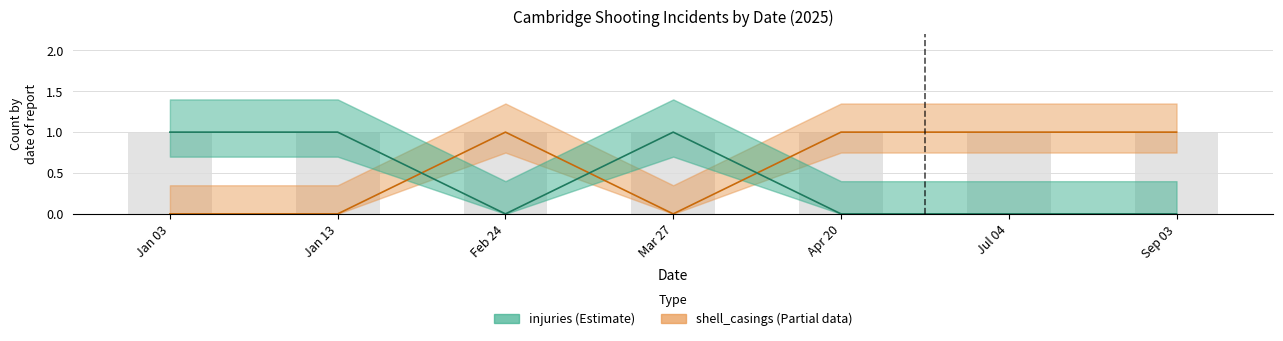

Between Sep 03 and Feb 24, which is larger?

Sep 03